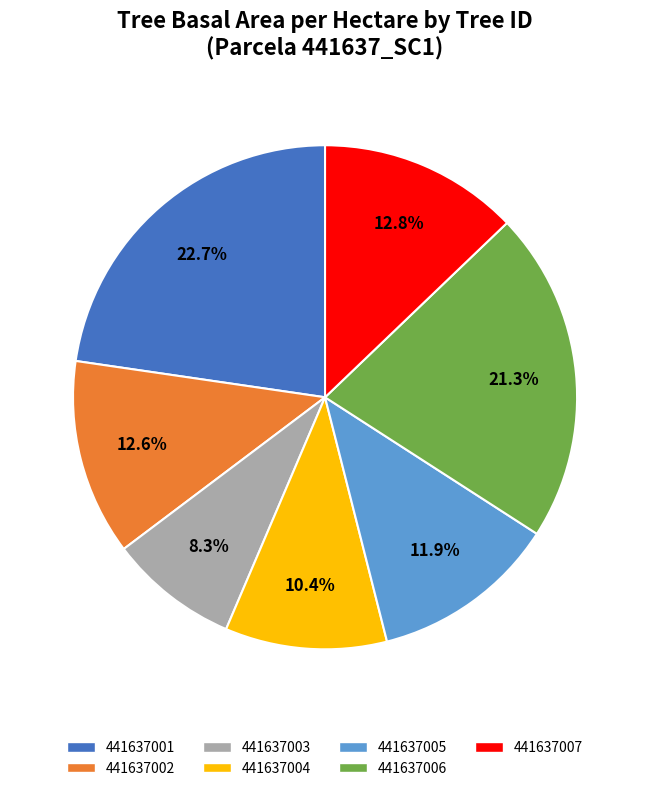

What percentage is the 441637004 slice, to the nearest percent?

10%